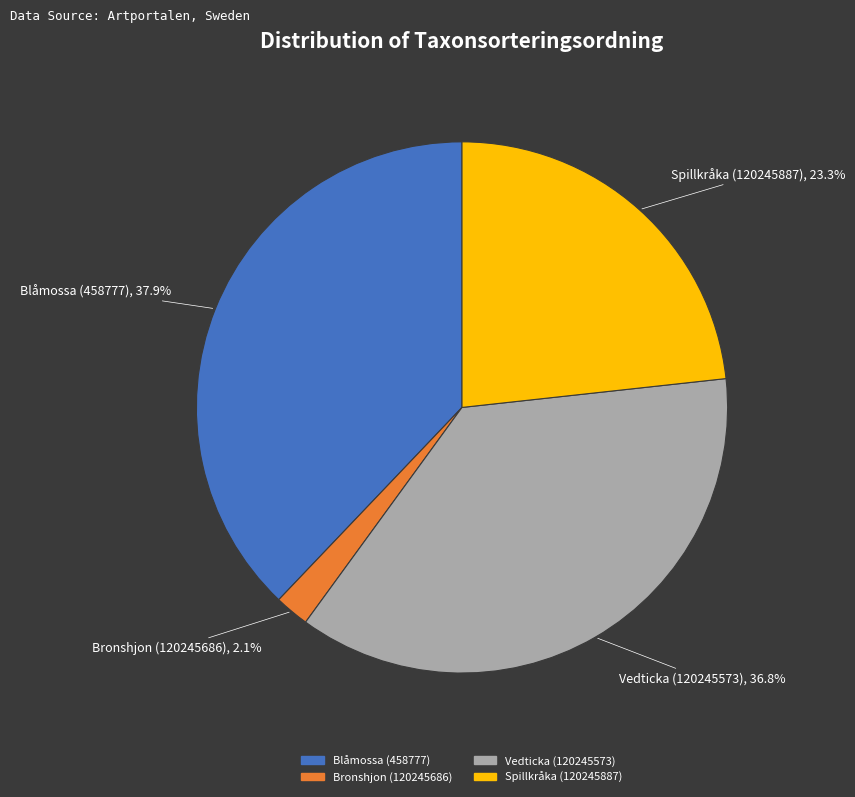

What is the smallest slice in the pie chart?

Bronshjon (120245686)